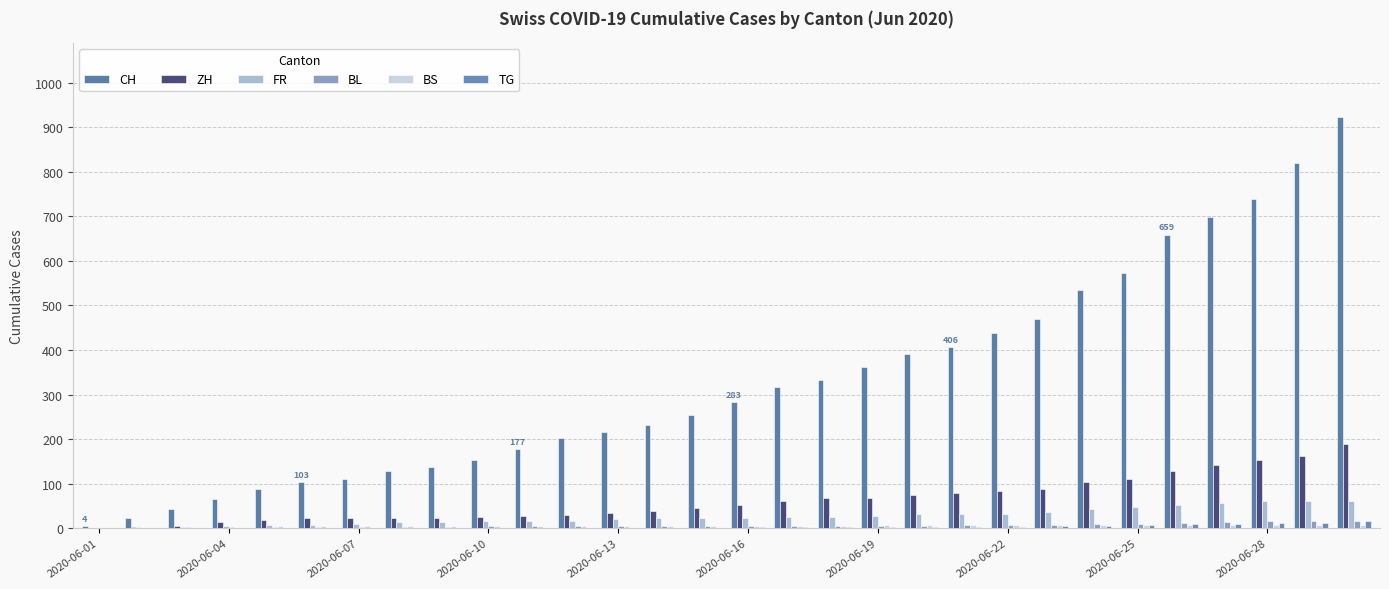

At how many categories does at least one series exceed 812?

2